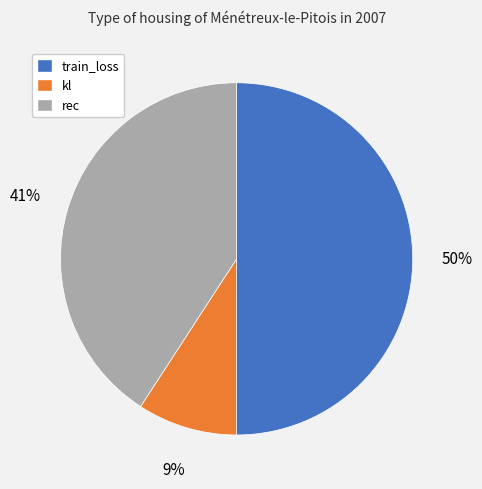

Which slice is the smallest?

kl